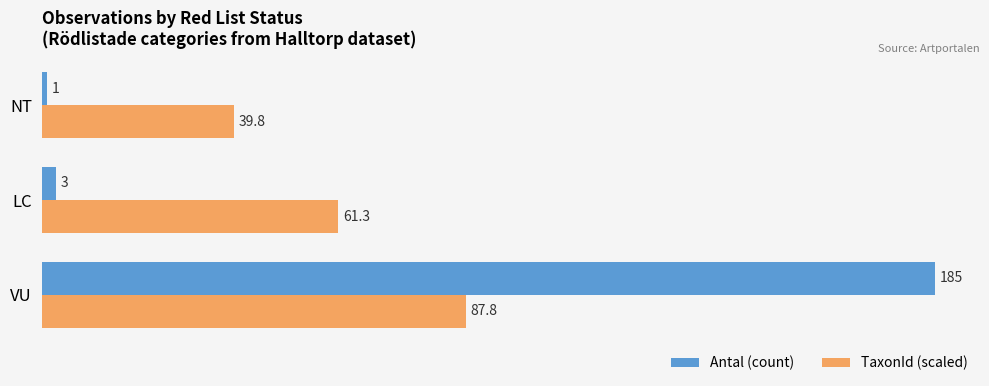

How many data points in TaxonId (scaled) are less than 61?

1